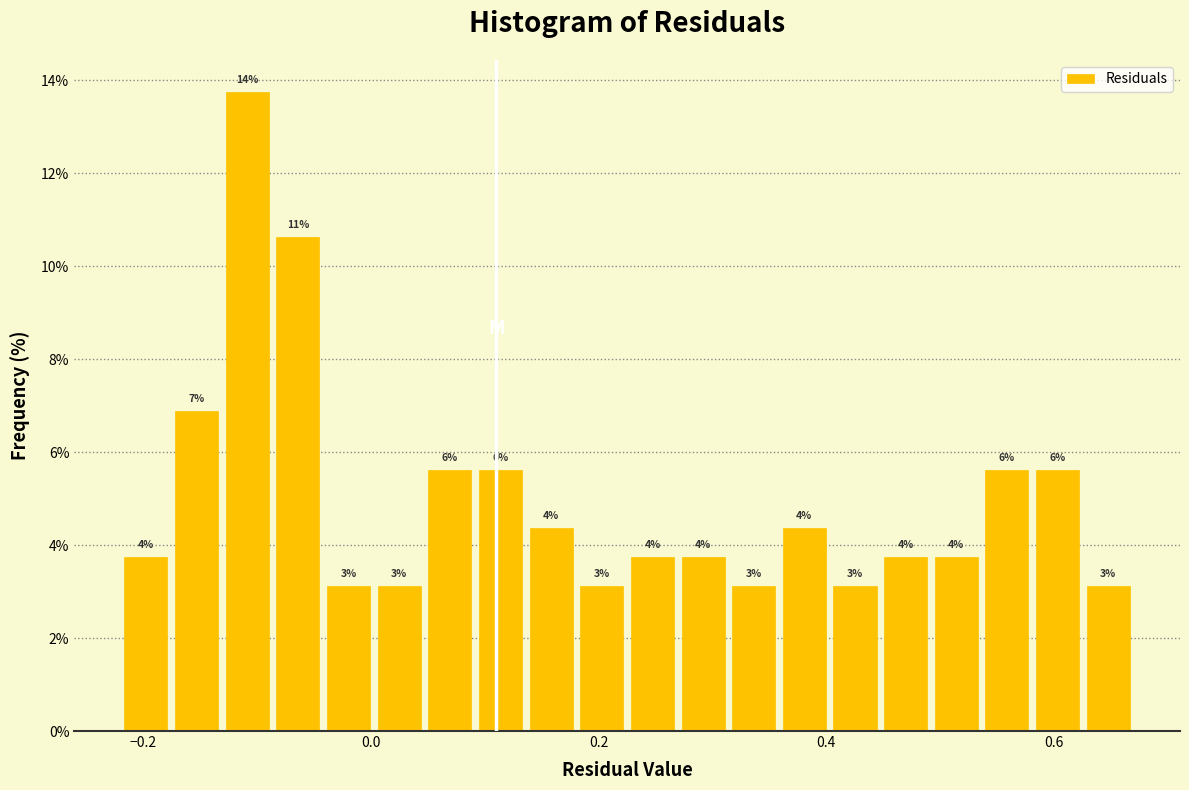

Read against the x-axis, roughly where is the centre of the tallest bar?

-0.10